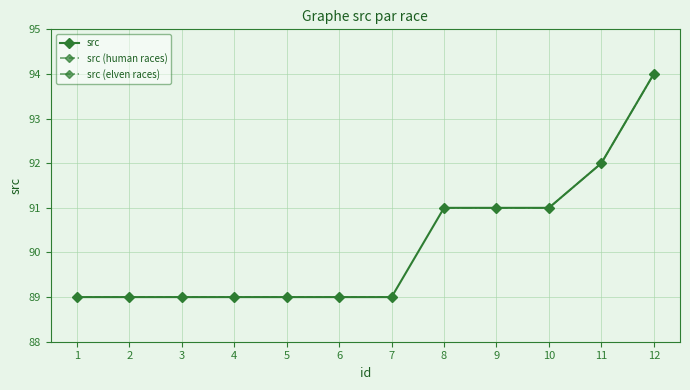

At which category does the chart reach its peak across all series?

12